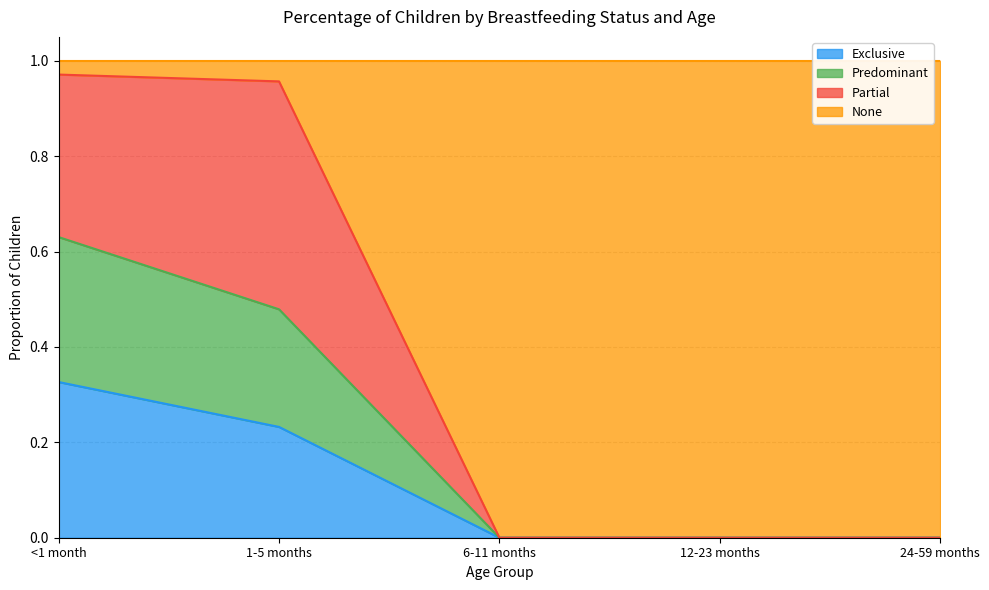

What is the difference between the maximum and minimum values in the None series?

1.0